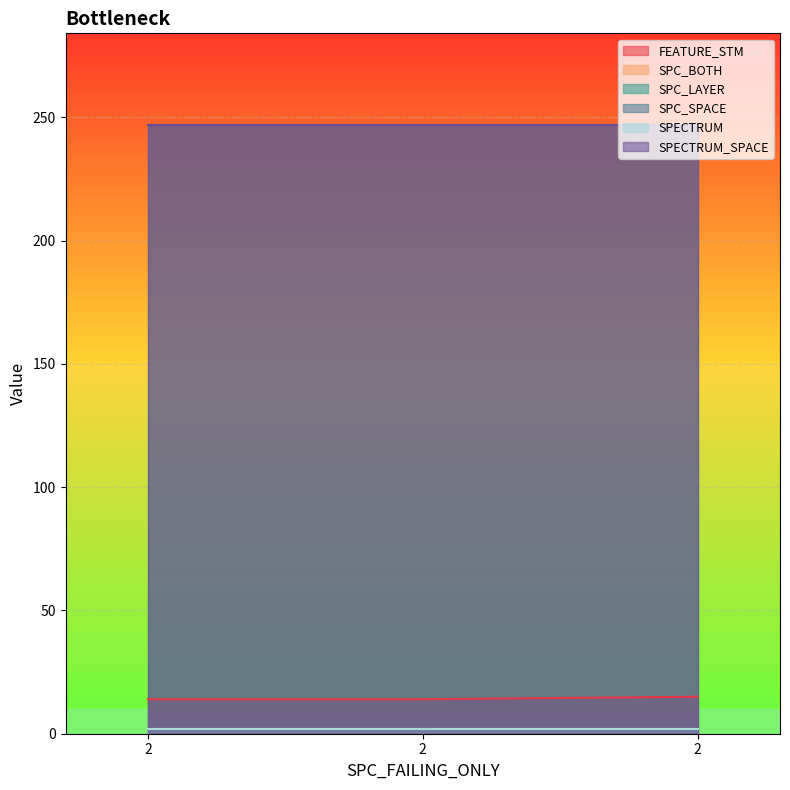

Where is SPC_LAYER nearest to the value 2?

2